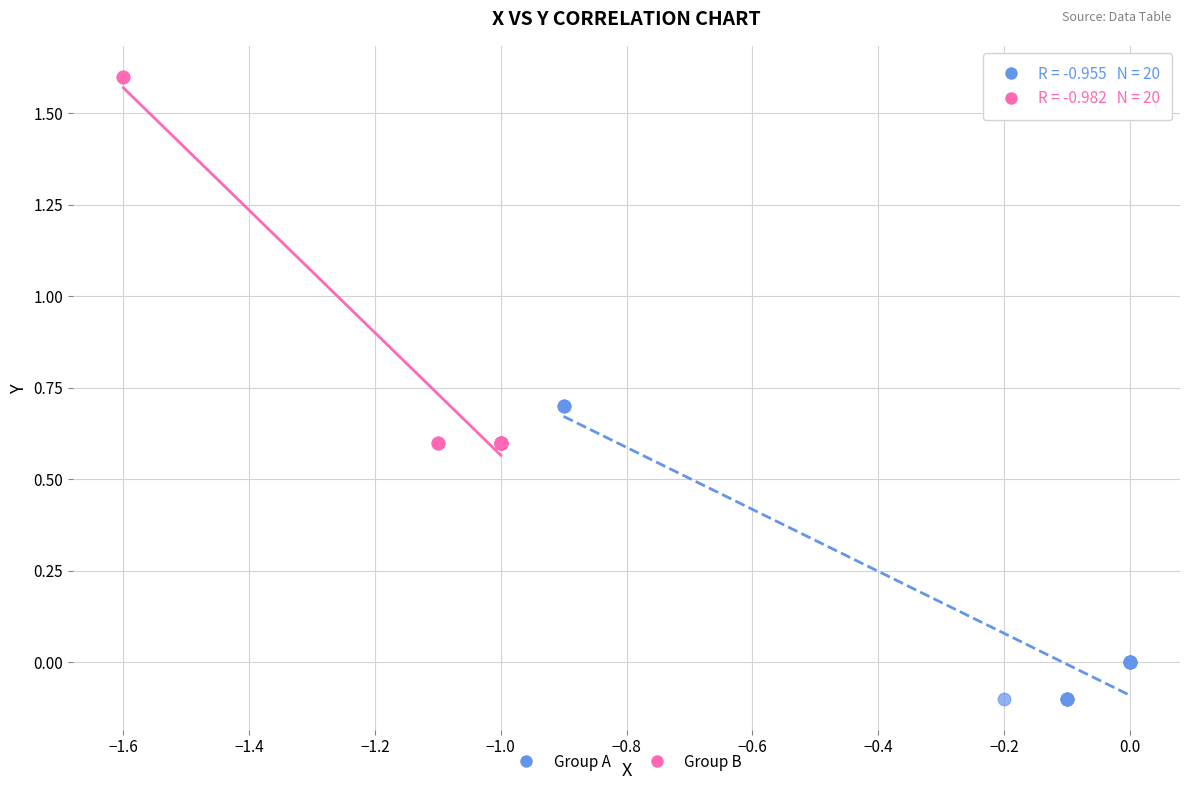

Which series has the widest spread of Y values?

Group B